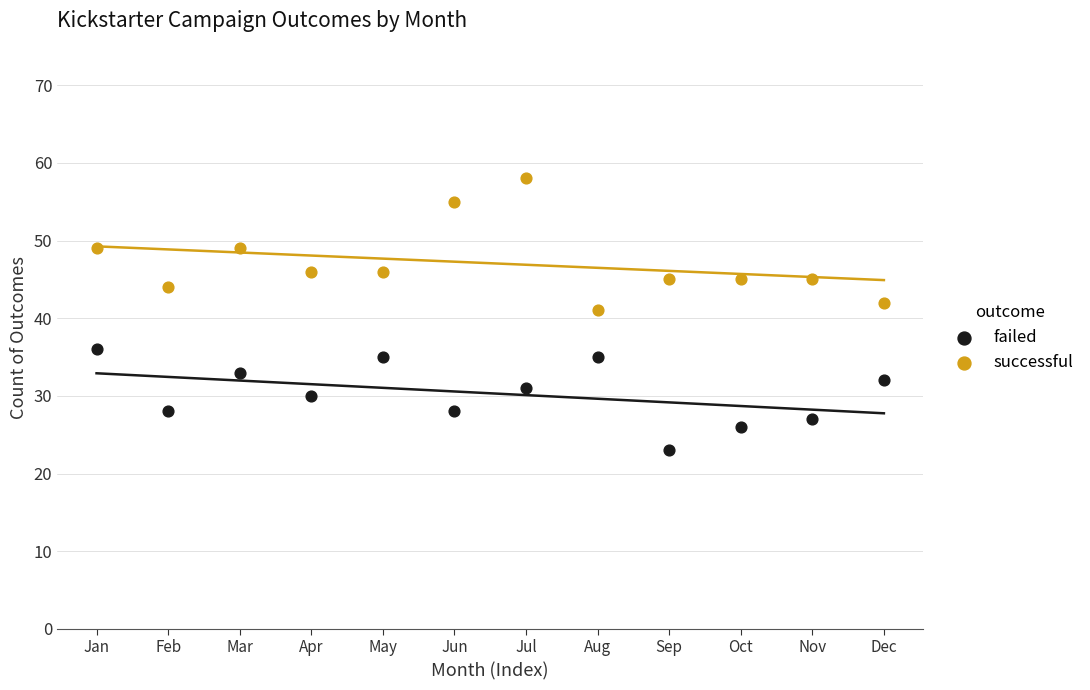

Across all data points, what is the range of X values (max minus min)?

11